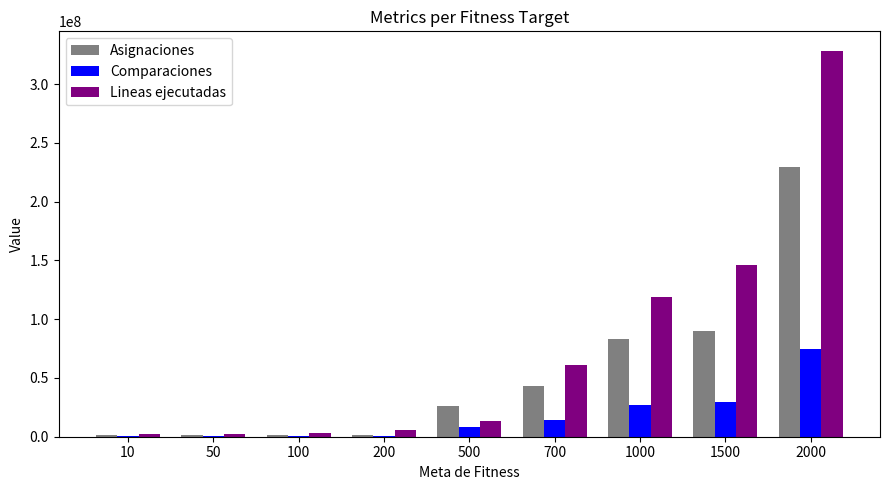

At which category does the chart reach its peak across all series?

2000